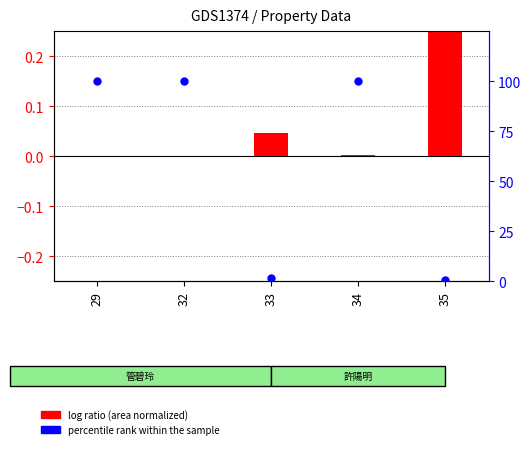

At which category is the sum across all series the highest?

34